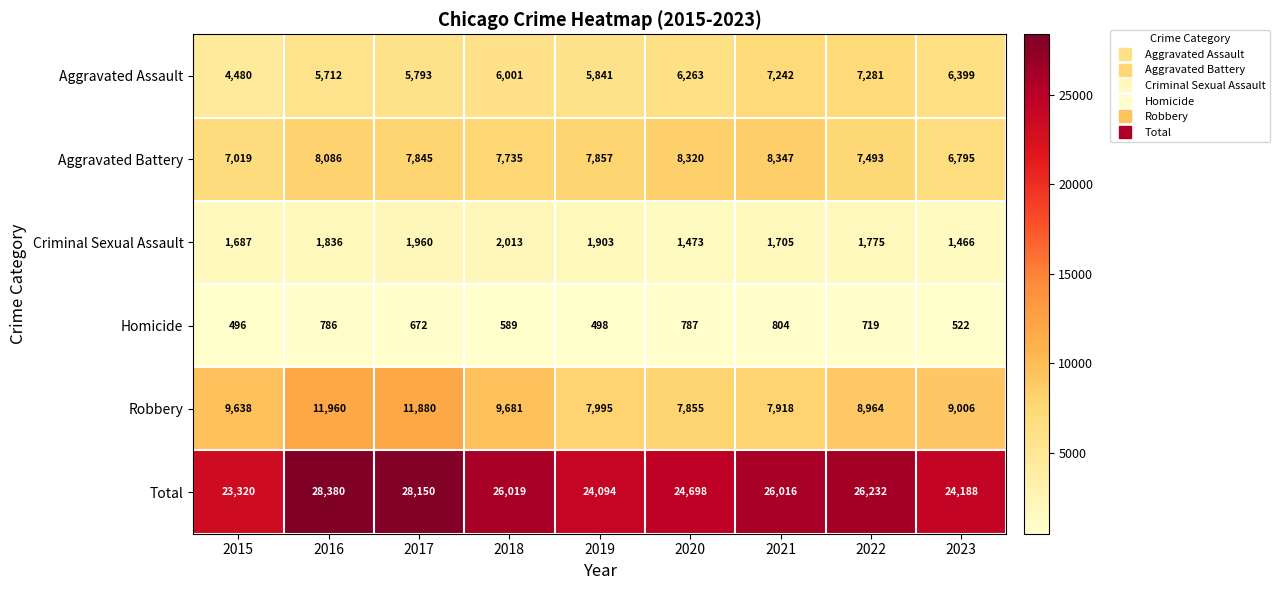

Rank the series at 2015 from lowest to highest value.

Homicide, Criminal Sexual Assault, Aggravated Assault, Aggravated Battery, Robbery, Total